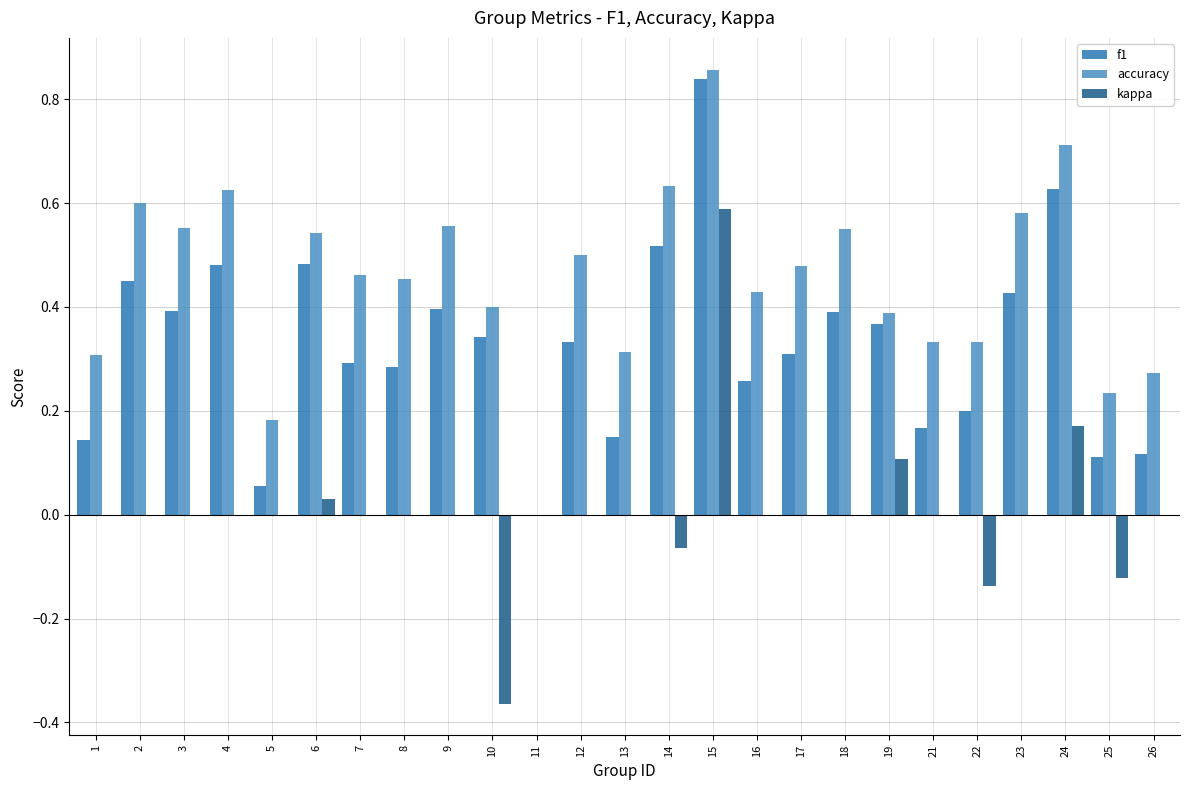

What is the total value across all series at 2?

1.1